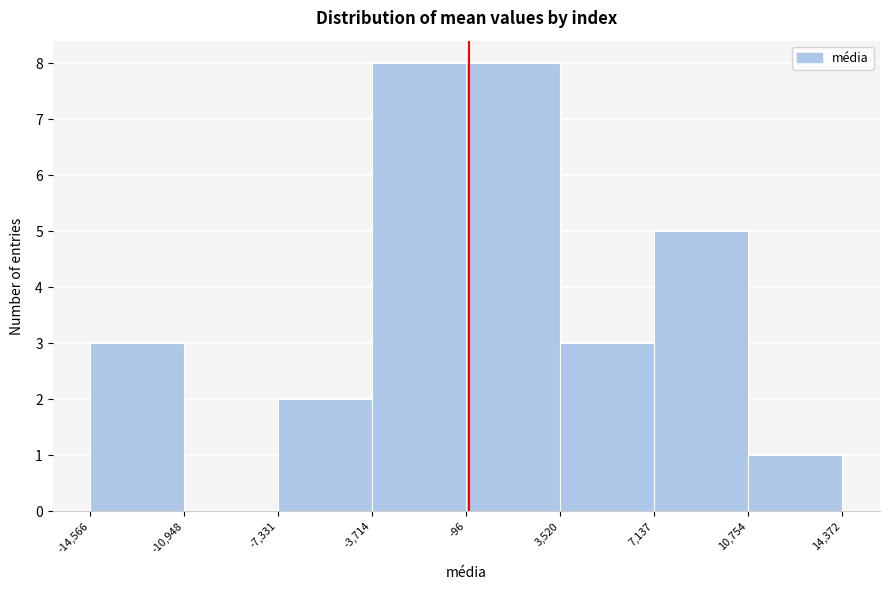

Reading left to right, list every bar in this chart as the range it spans on the x-axis followed by its height. The values are not printed on the chart, so give them approximately, as read against the axis.

-14,566 to -10,948: 3
-10,948 to -7,331: 0
-7,331 to -3,714: 2
-3,714 to -96: 8
-96 to 3,520: 8
3,520 to 7,137: 3
7,137 to 10,754: 5
10,754 to 14,372: 1